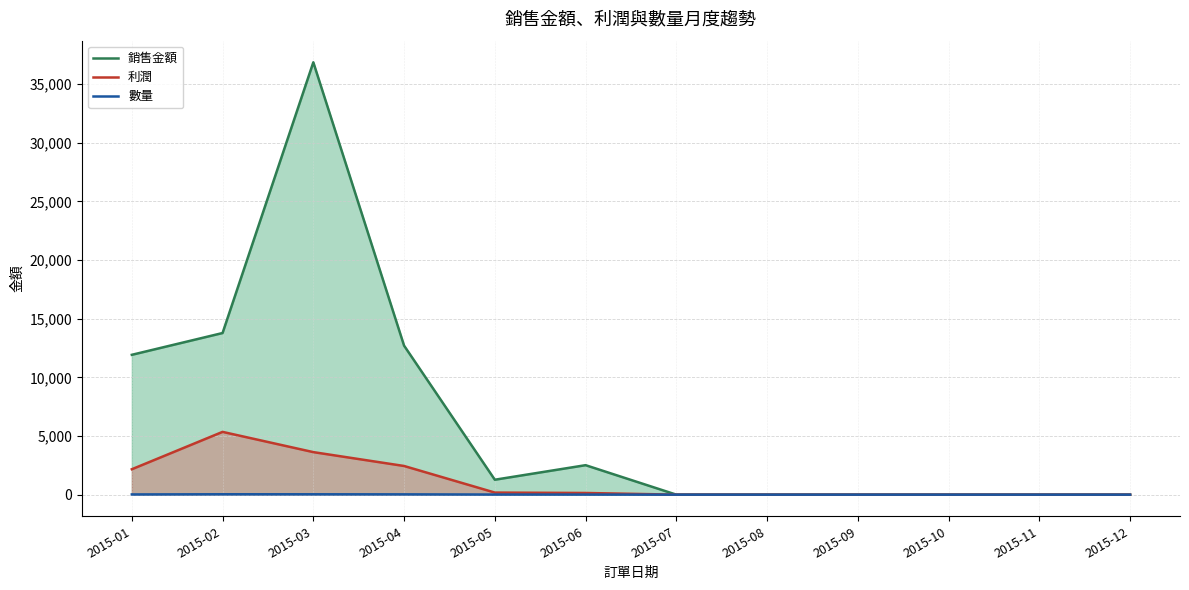

Read the 數量 value at 2015-01.

19.0